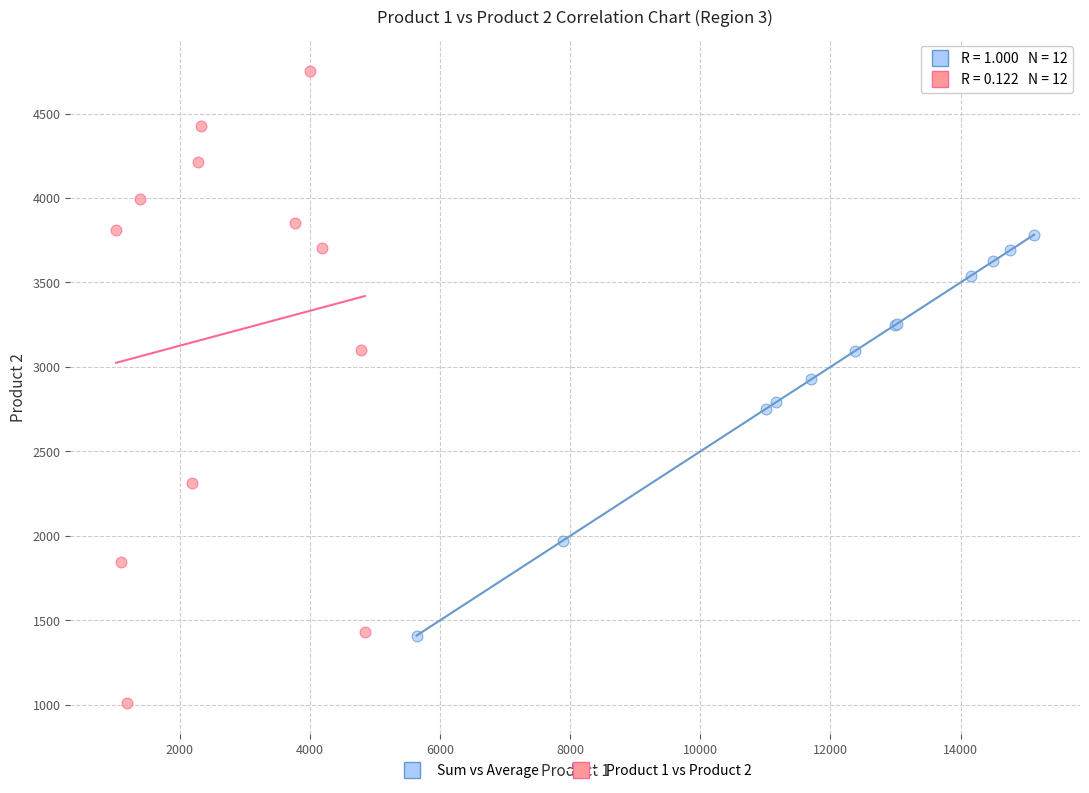

Which series contains the highest Y value?

Product 1 vs Product 2